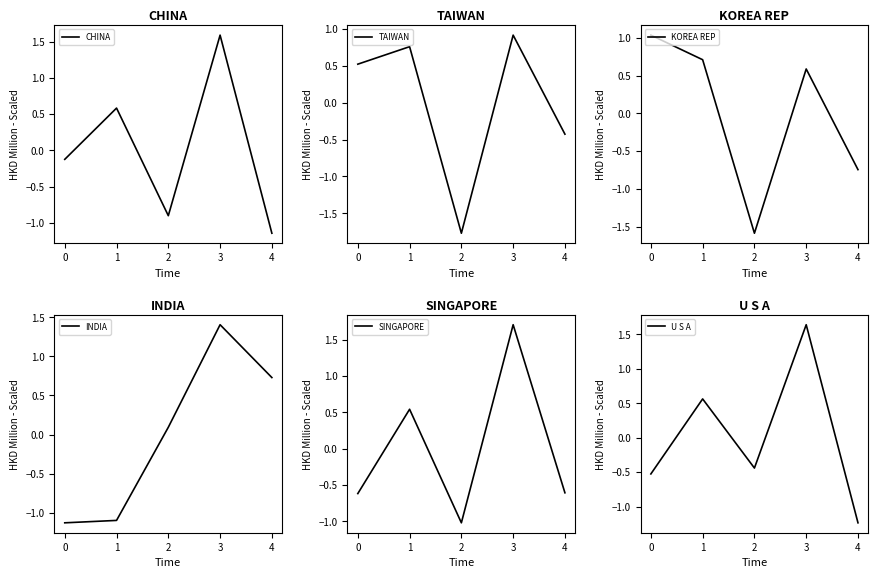

What is the value of the INDIA point at the 3rd from the left?

0.1